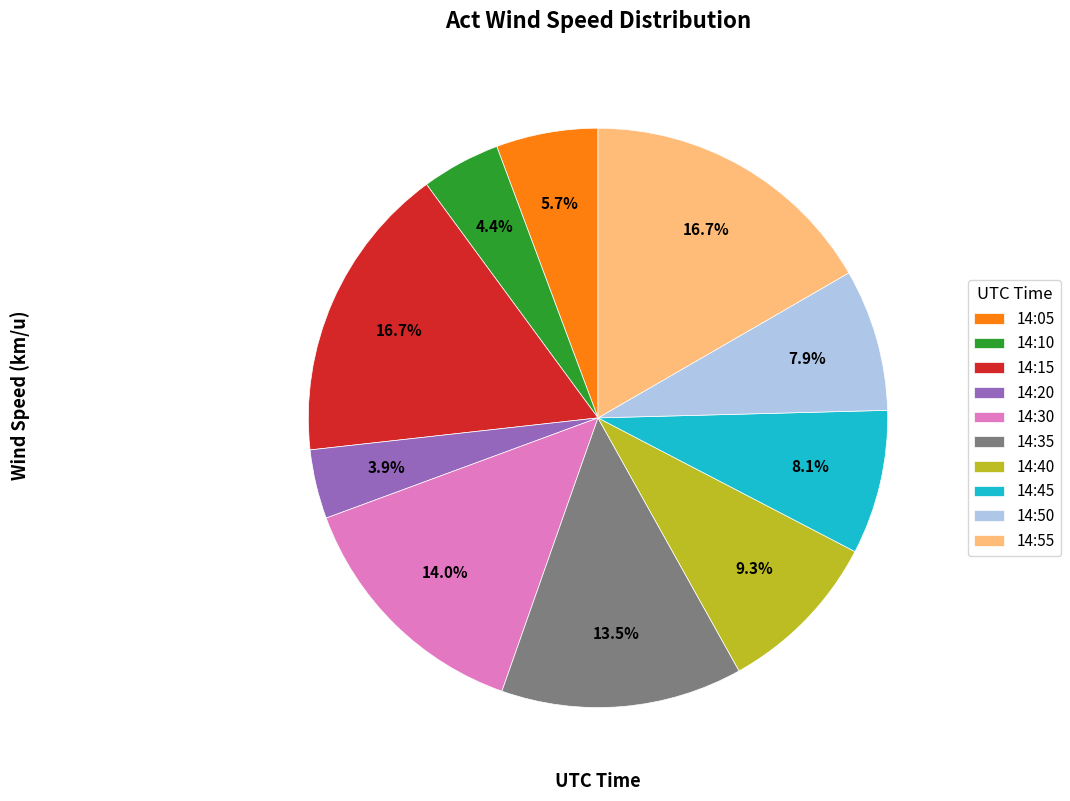

Which slice is the smallest?

14:20